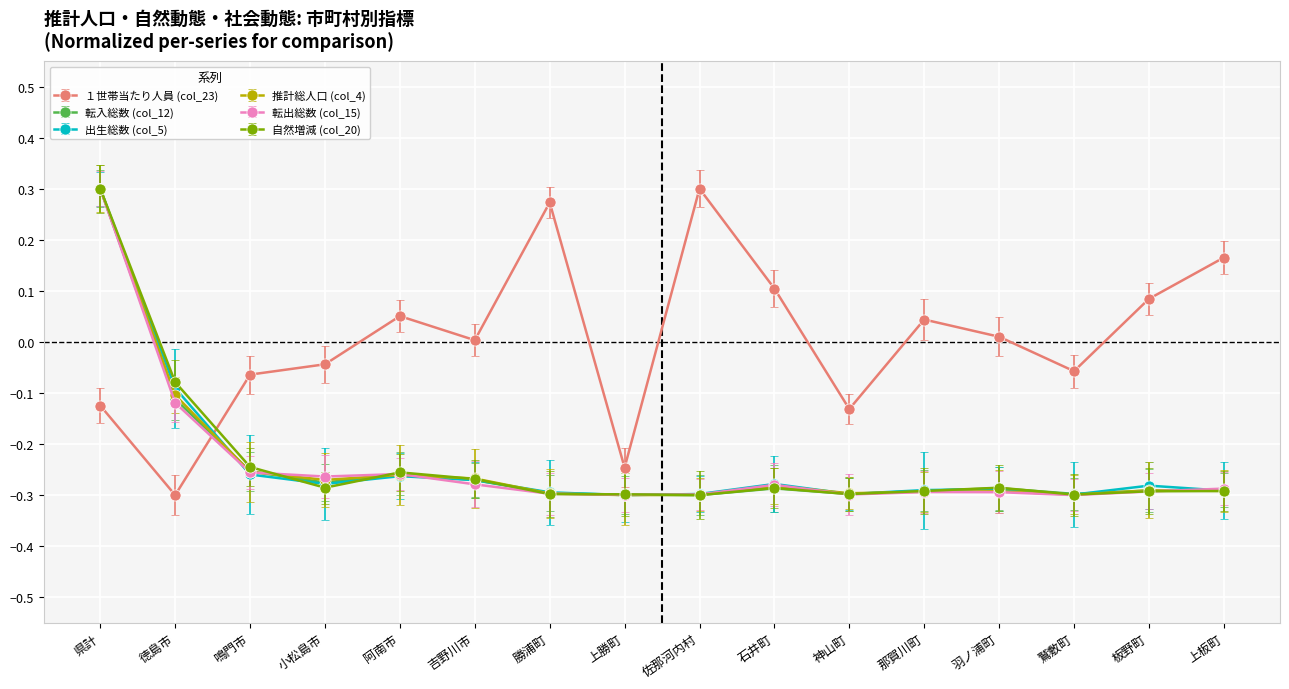

True or false: 自然増減 (col_20) has a value of -0.2 at 上勝町.

False